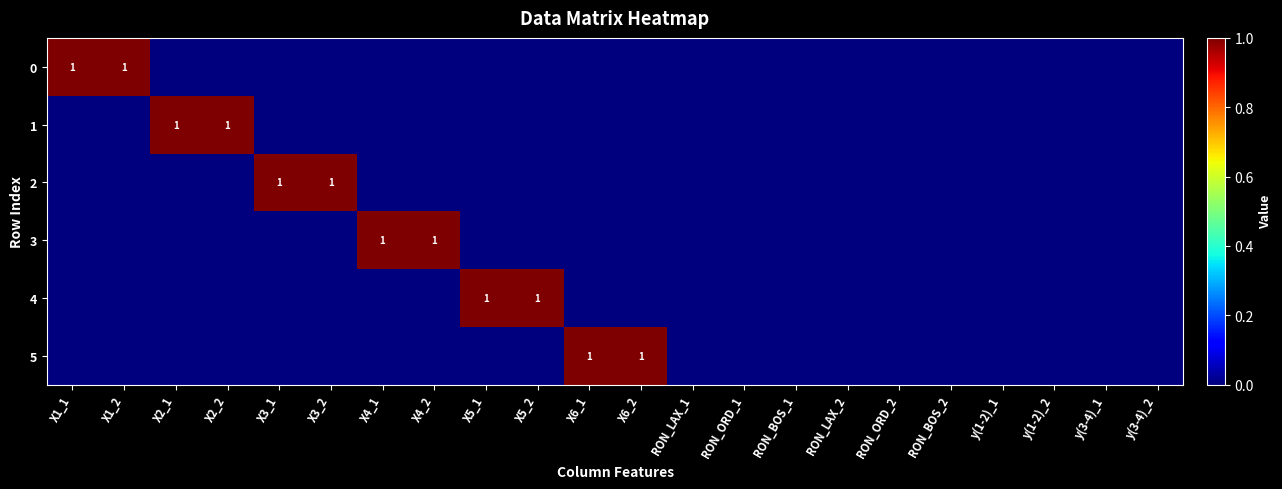

The 5 series shows 1 at X6_2. True or false?

True